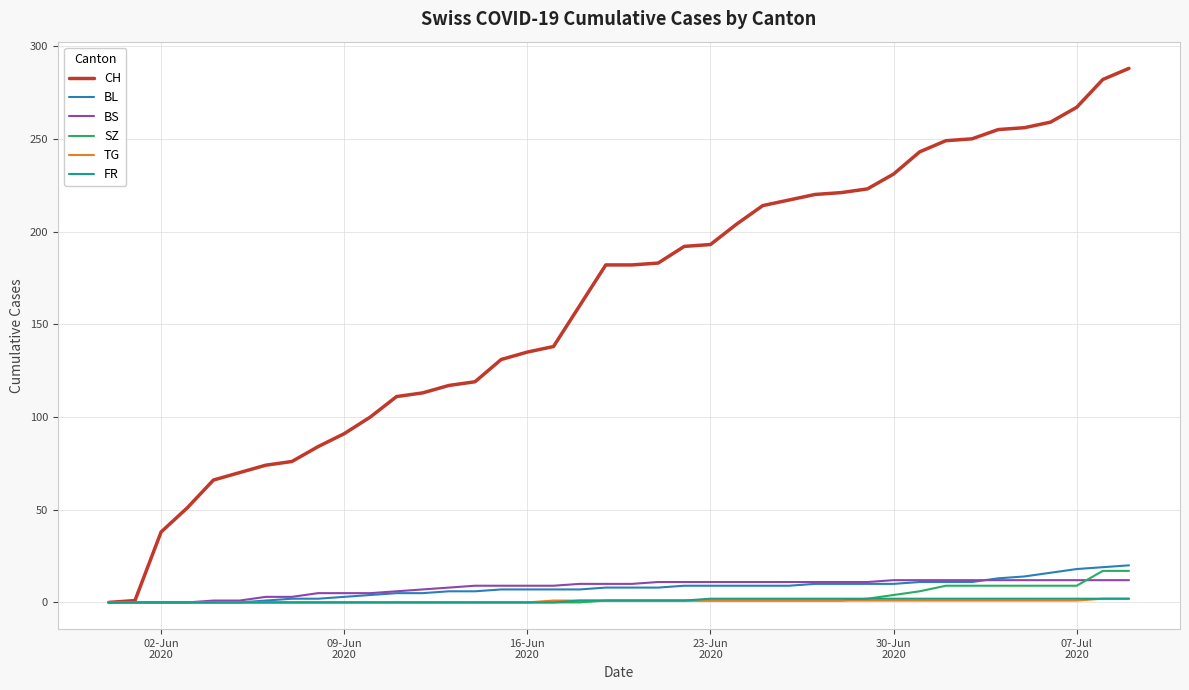

Which series has the largest total across all categories?

CH